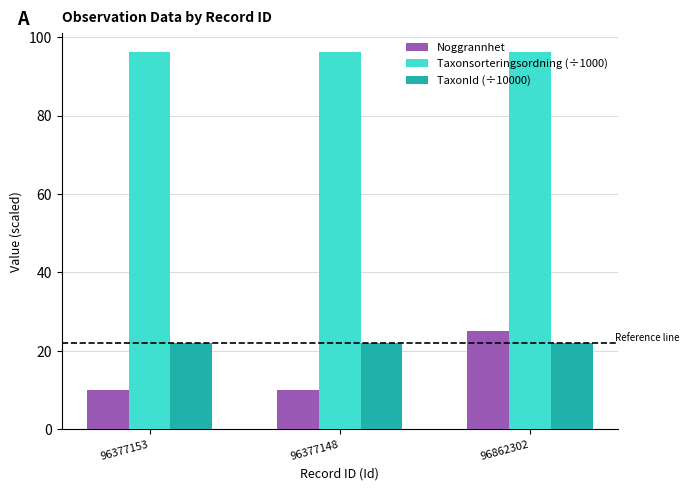

What are all the series names shown in the legend?

Noggrannhet, Taxonsorteringsordning (÷1000), TaxonId (÷10000)